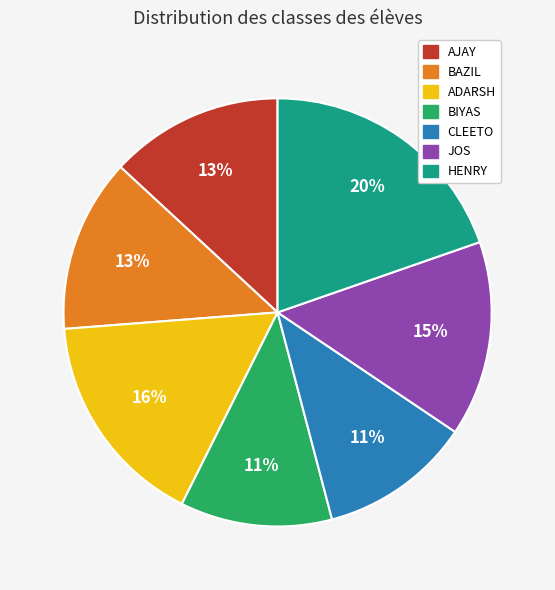

Is it true that JOS is 15% of the pie?

True